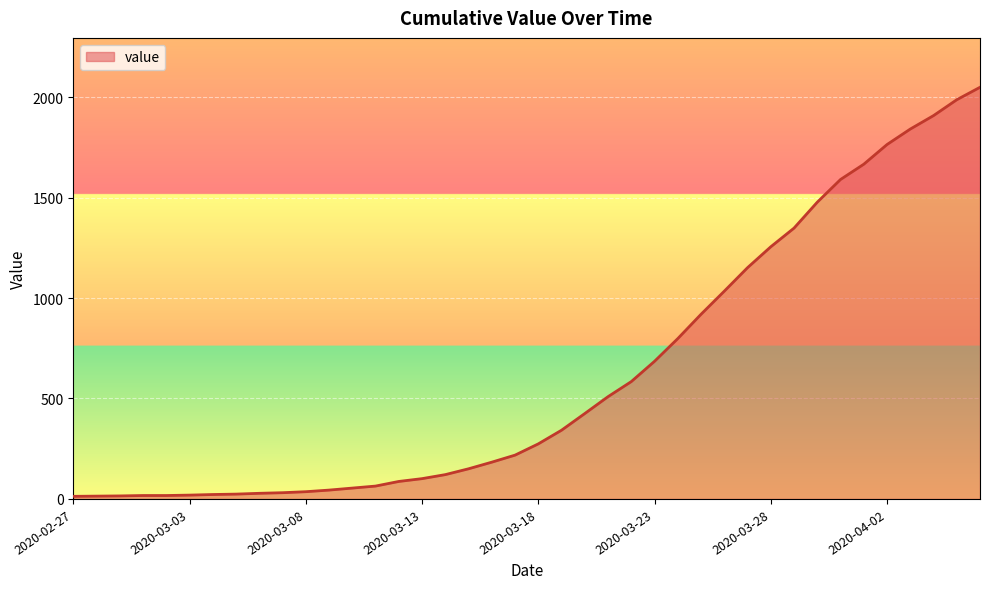

Count the number of categories in the chart.

40